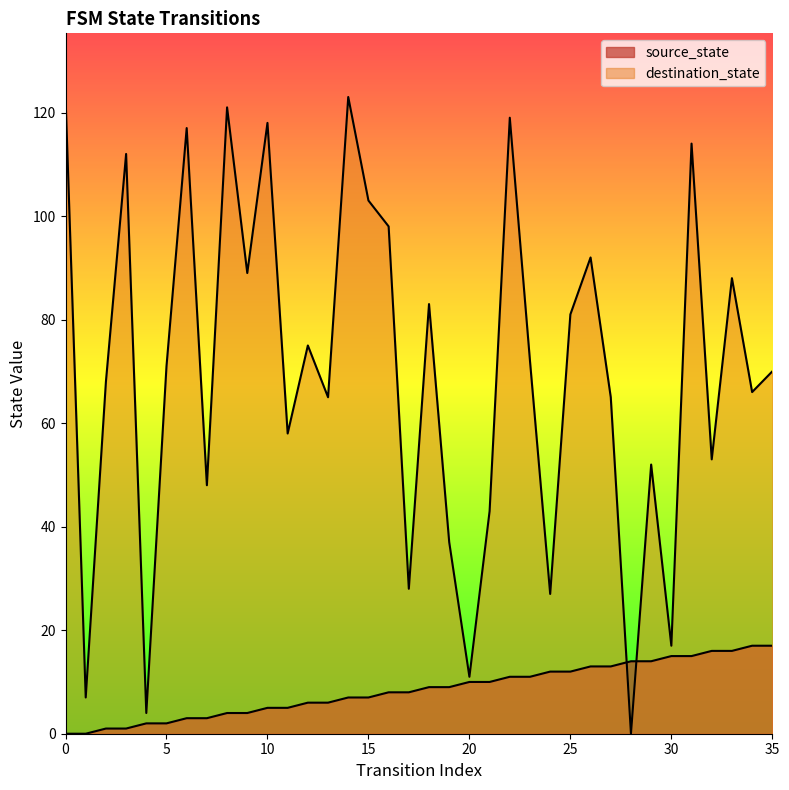

Between 27 and 5, which is larger?

27